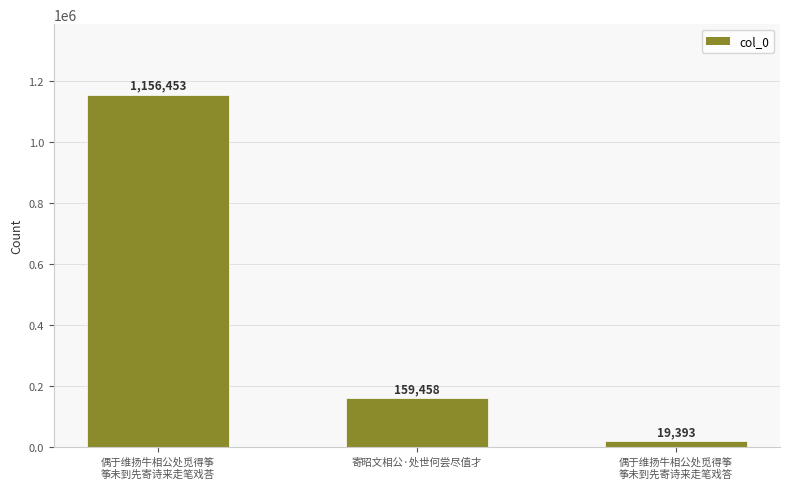

Read the value at 寄昭文相公·处世何尝尽值才.

159458